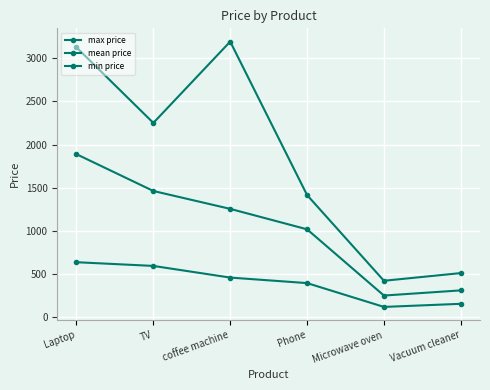

Which category has the lowest value across all series?

Microwave oven